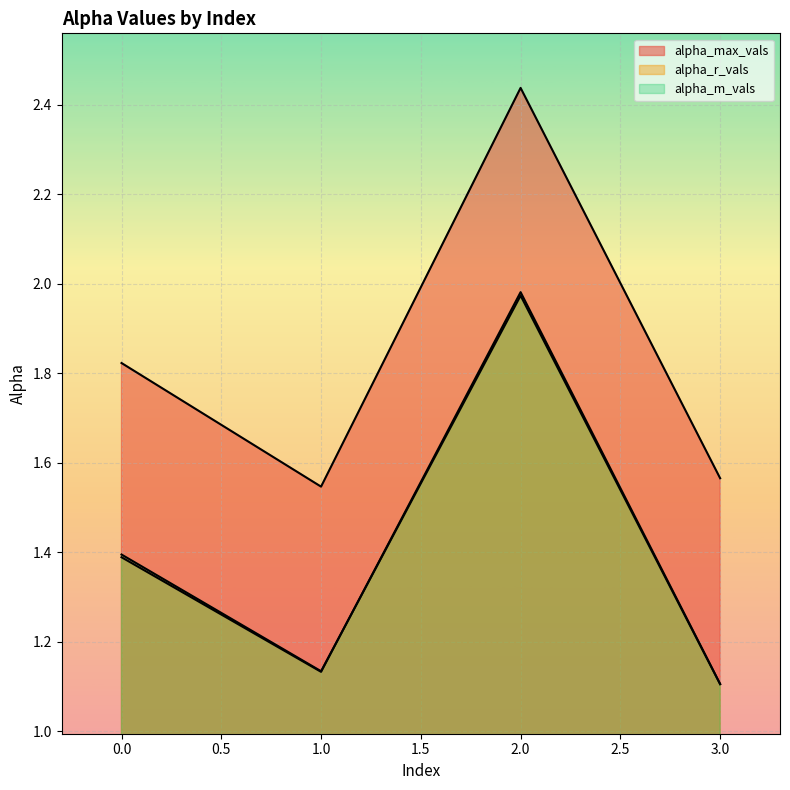

Read the alpha_max_vals value at 0.

1.8